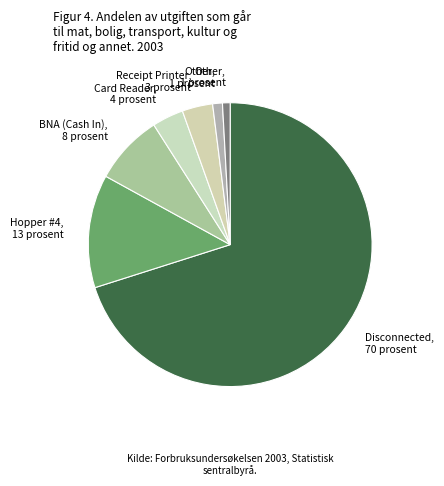

Count the number of slices in the pie.

7